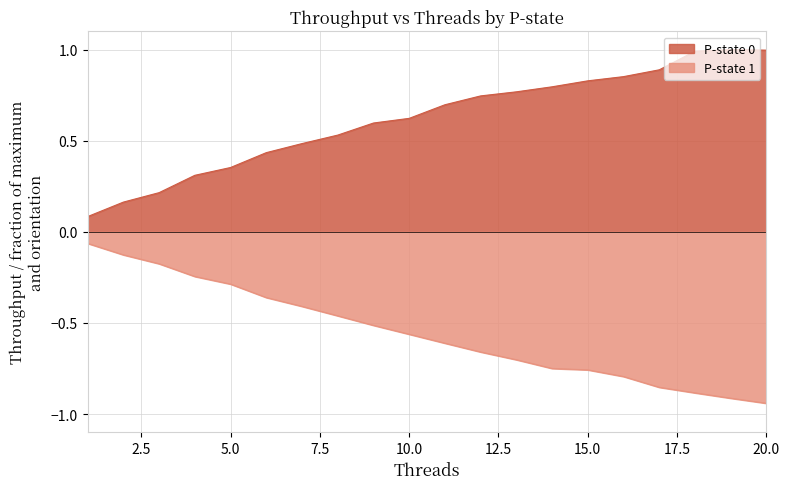

The P-state 1 series shows -0.3 at 19. True or false?

False